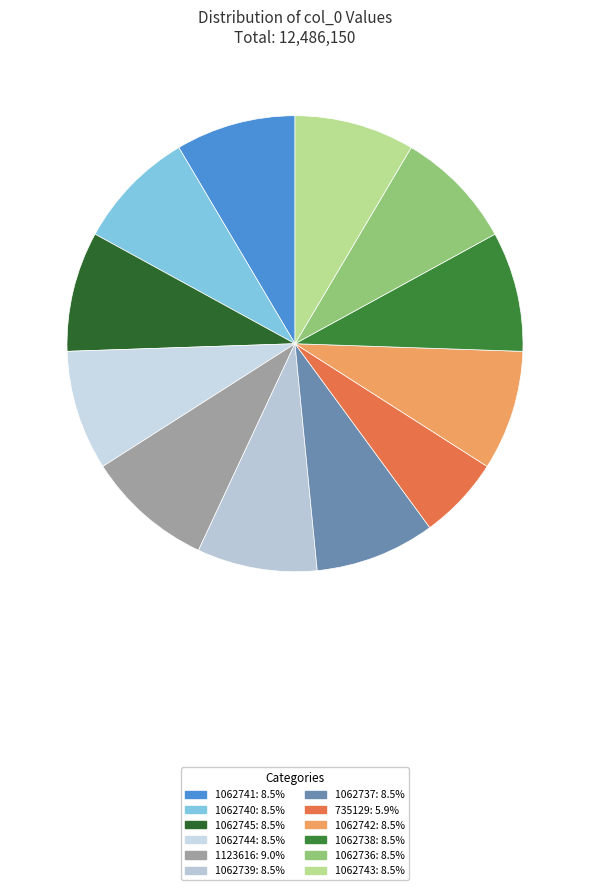

How many slices are in this pie chart?

12